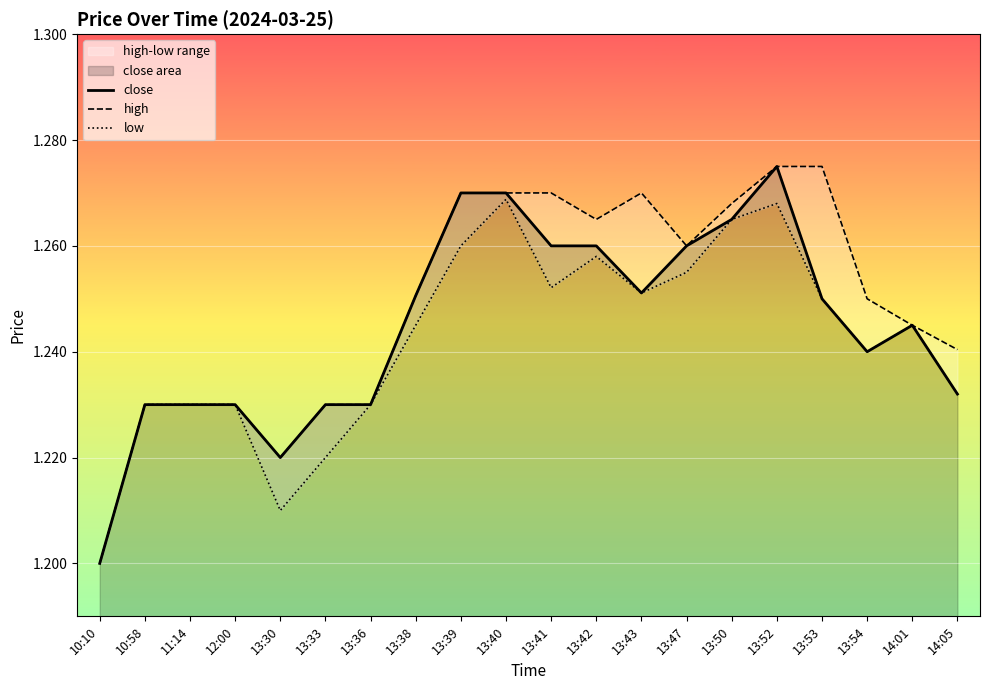

What is the average value of the close series?

1.2